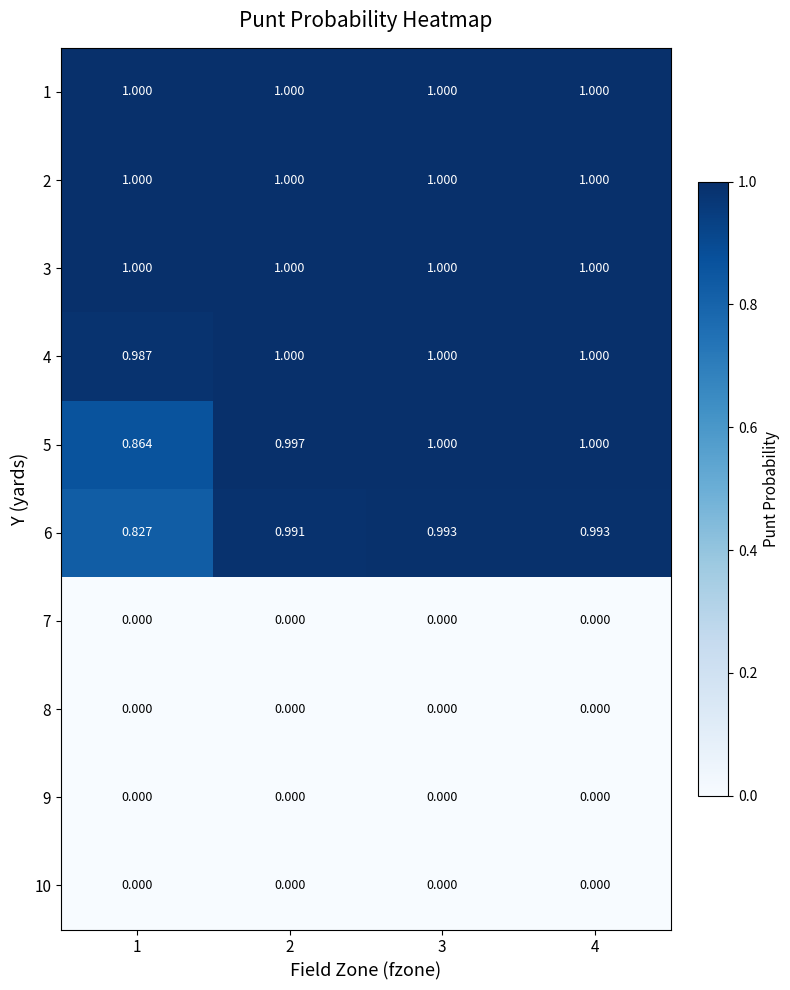

Is the value of 3 at 4 greater than the value of 9 at 4?

Yes